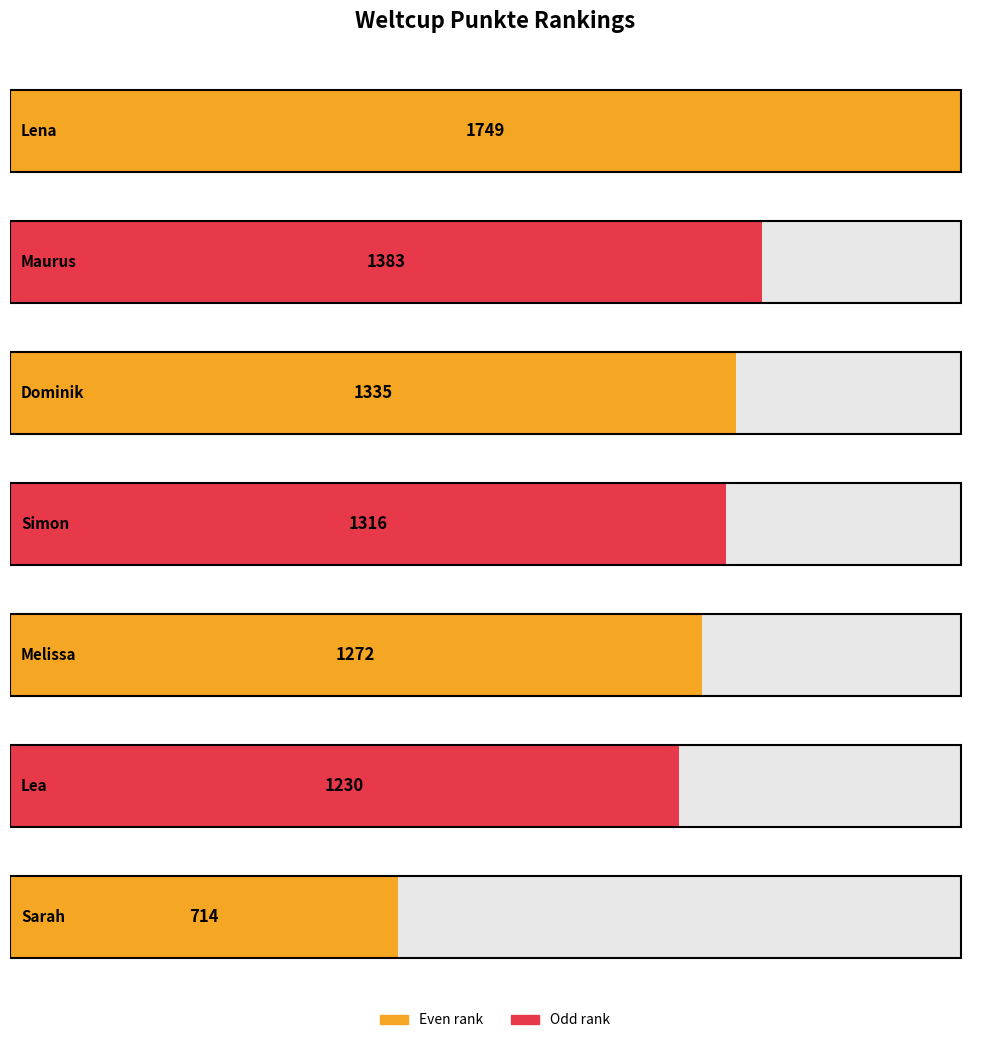

True or false: the data shows 334 at Simon.

False